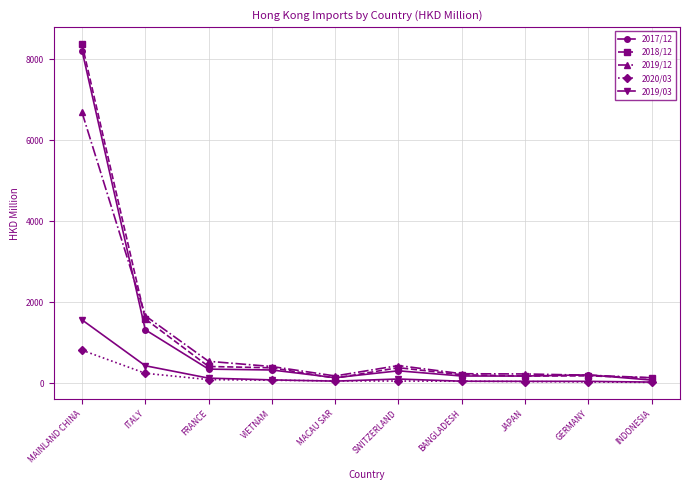

Which series has the largest range (max minus min)?

2018/12